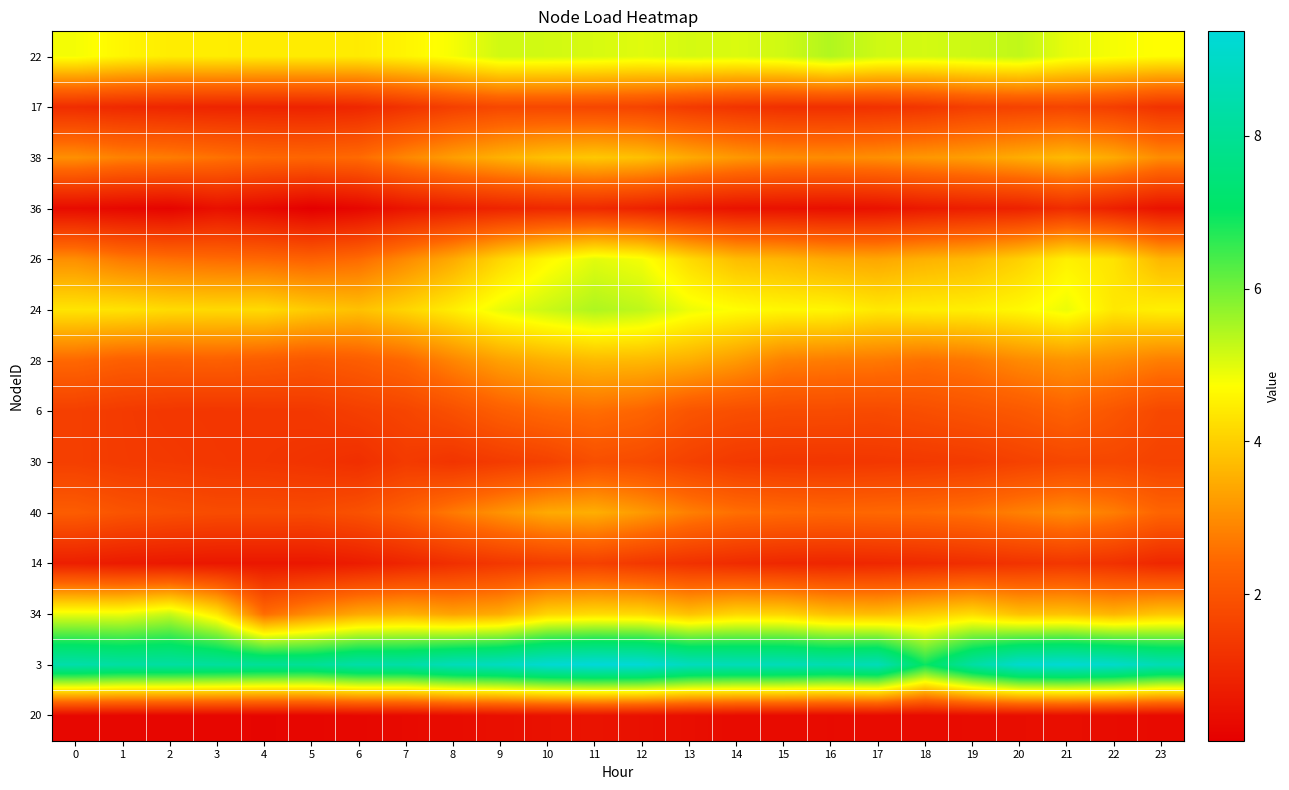

At 23, list the series in order from smallest to largest.

20, 36, 14, 17, 30, 6, 40, 28, 38, 26, 34, 24, 22, 3